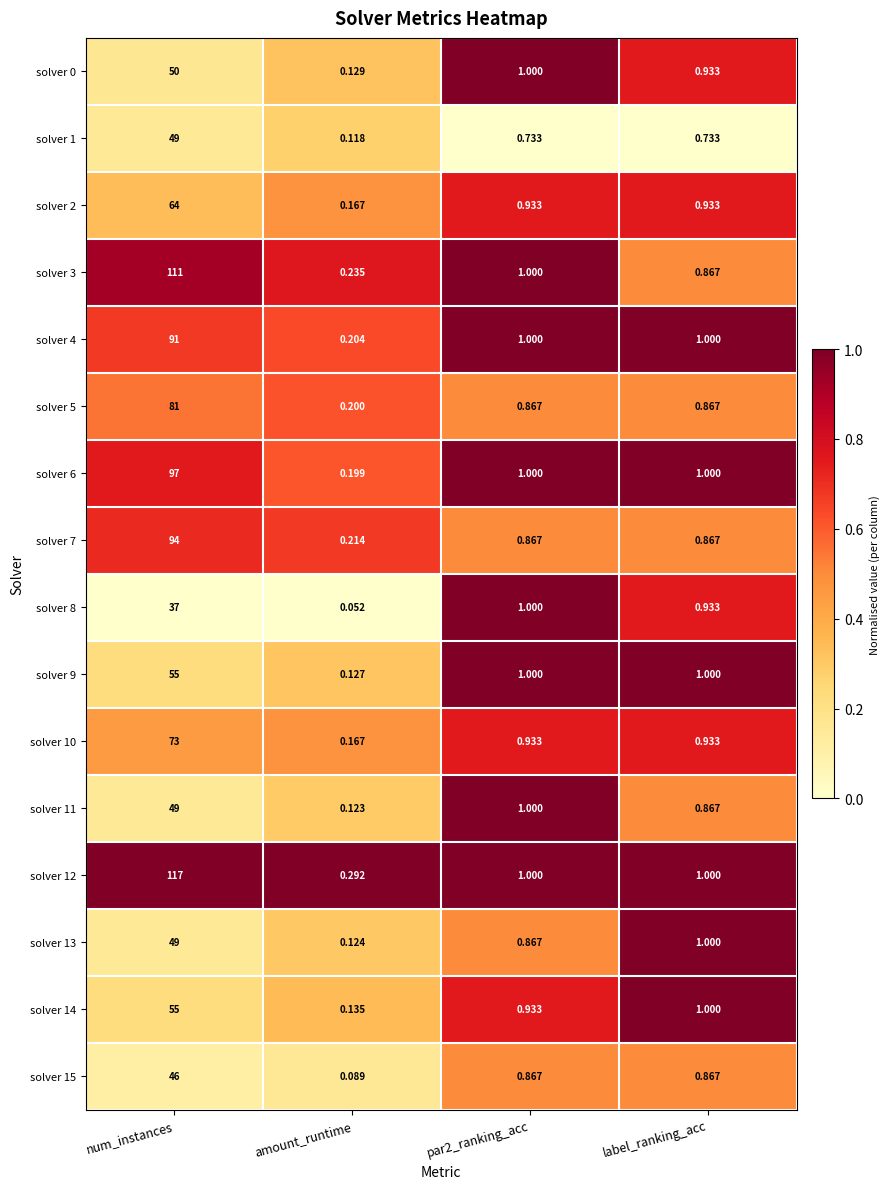

Between amount_runtime and par2_ranking_acc, which series saw the biggest shift?

solver 8